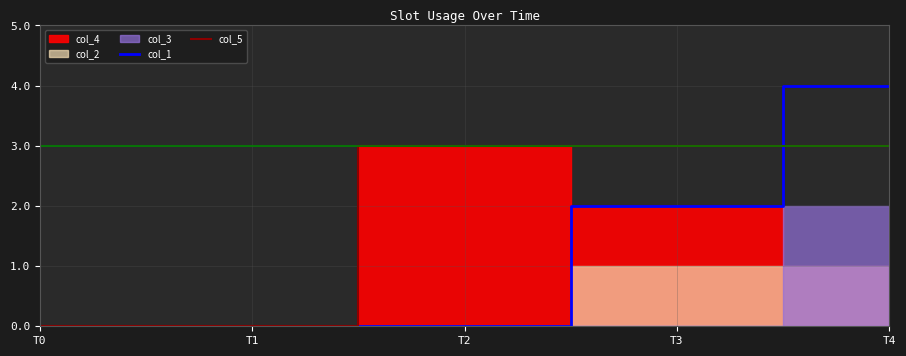

At which label is col_5 closest to 1?

T0